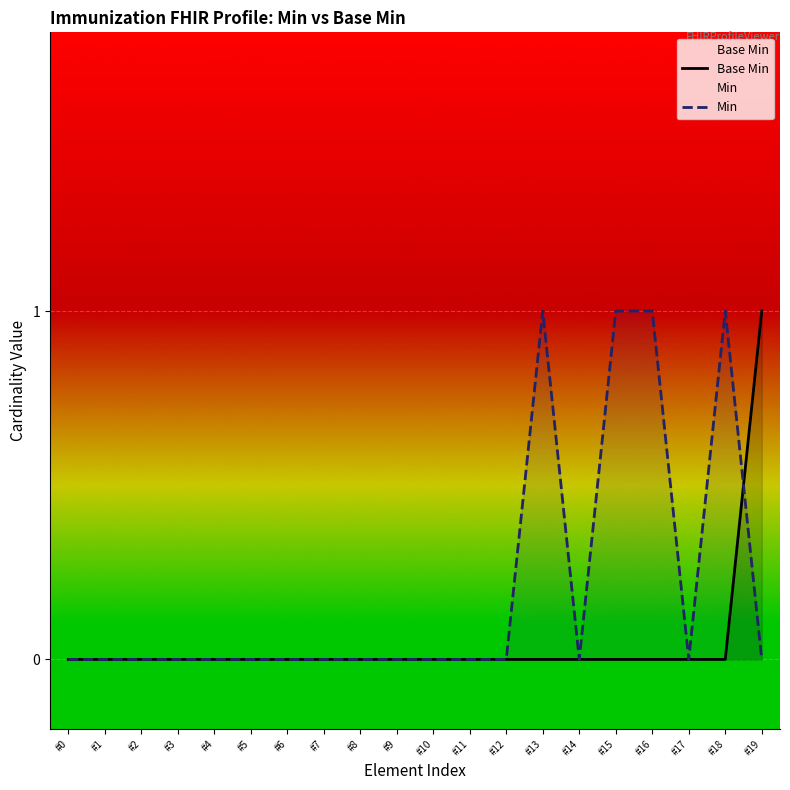

Between #0 and #15, which is larger?

#0